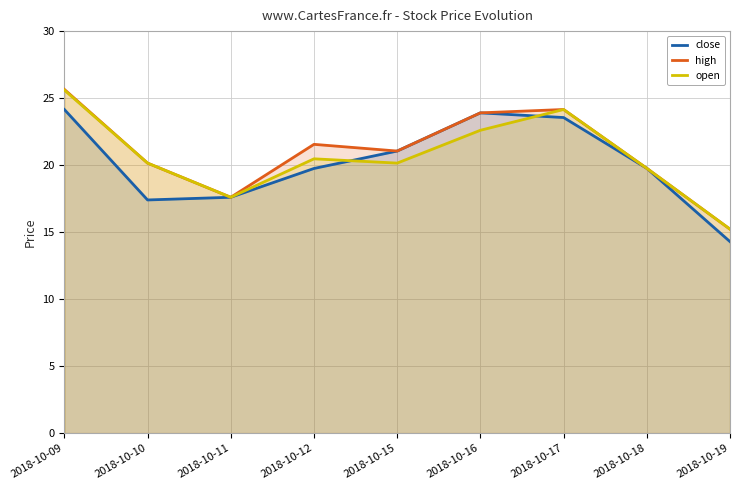

Between 2018-10-15 and 2018-10-17, which series saw the biggest shift?

open